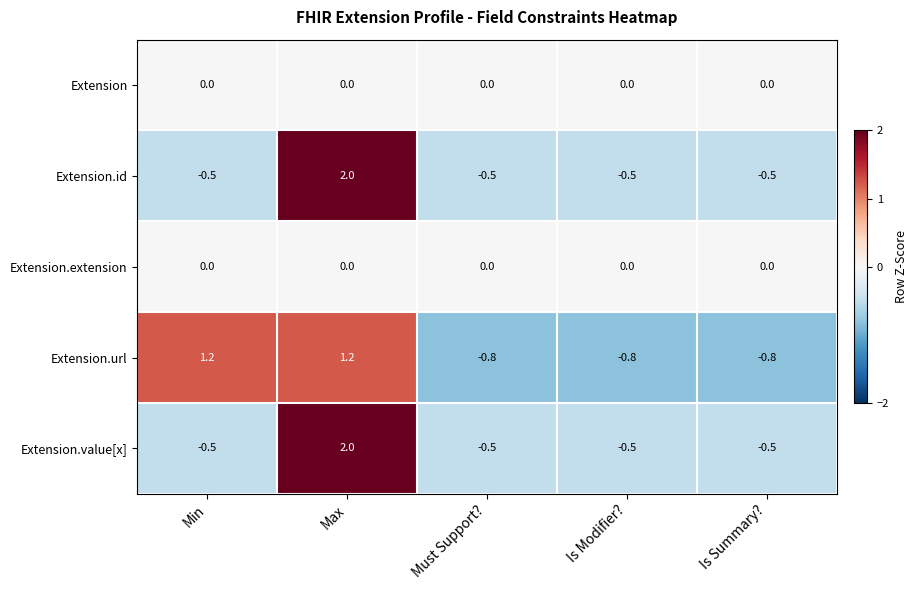

What is the approximate value of Extension.id at Max?

2.0